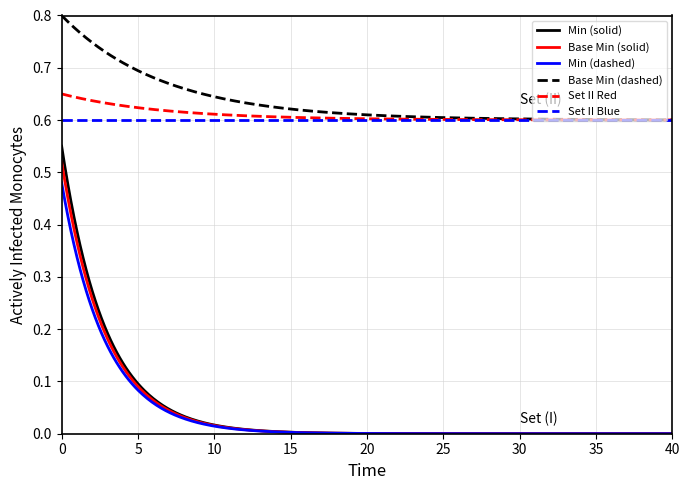

Which series has the widest spread of values?

Min (solid)